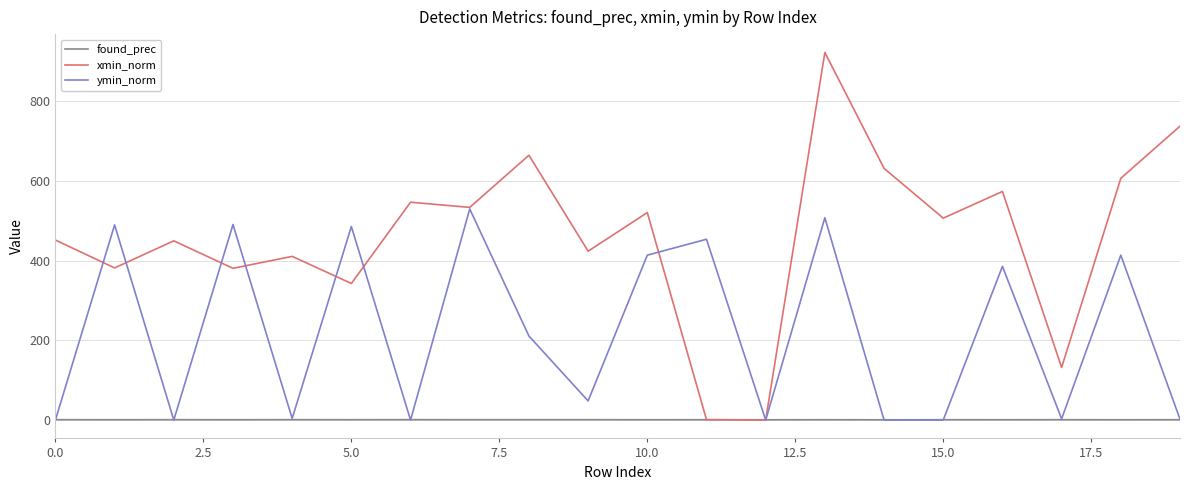

True or false: xmin_norm and ymin_norm intersect in this chart.

True